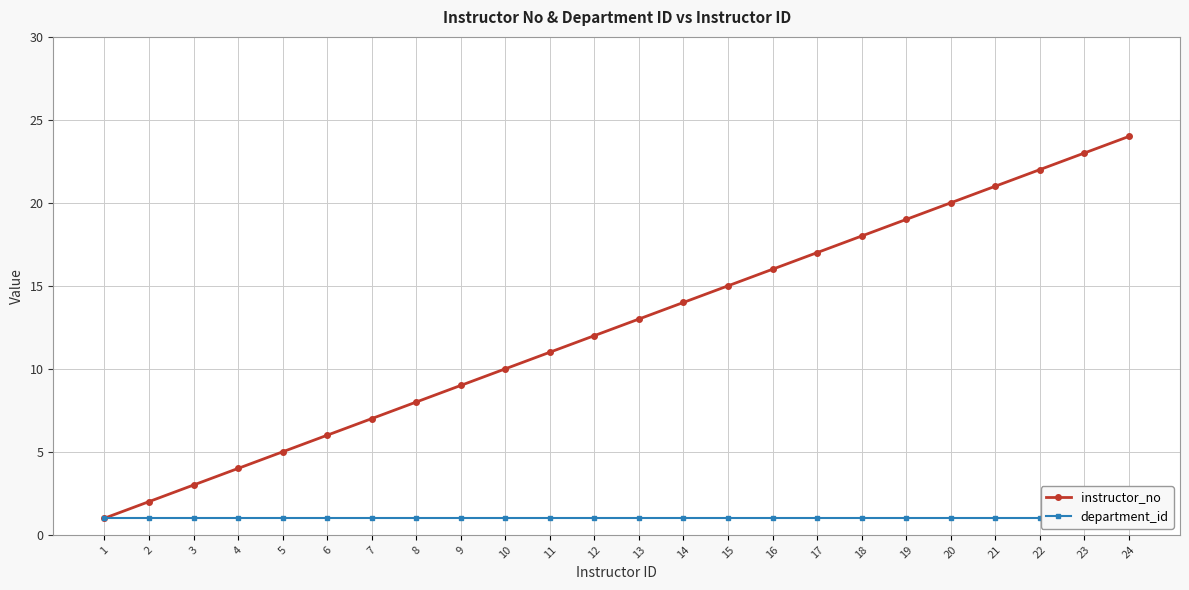

List the series in order of their overall mean, highest first.

instructor_no, department_id